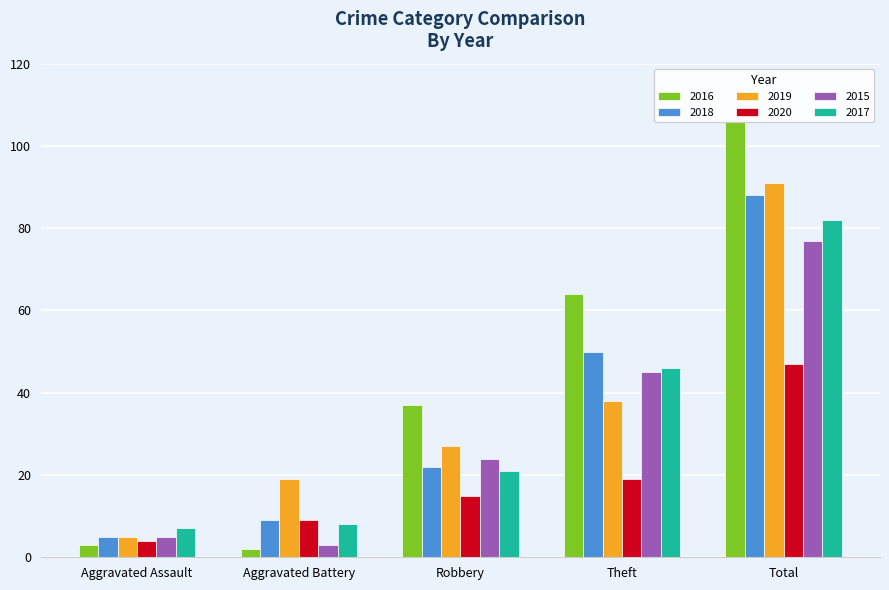

What position from the left is Theft?

4